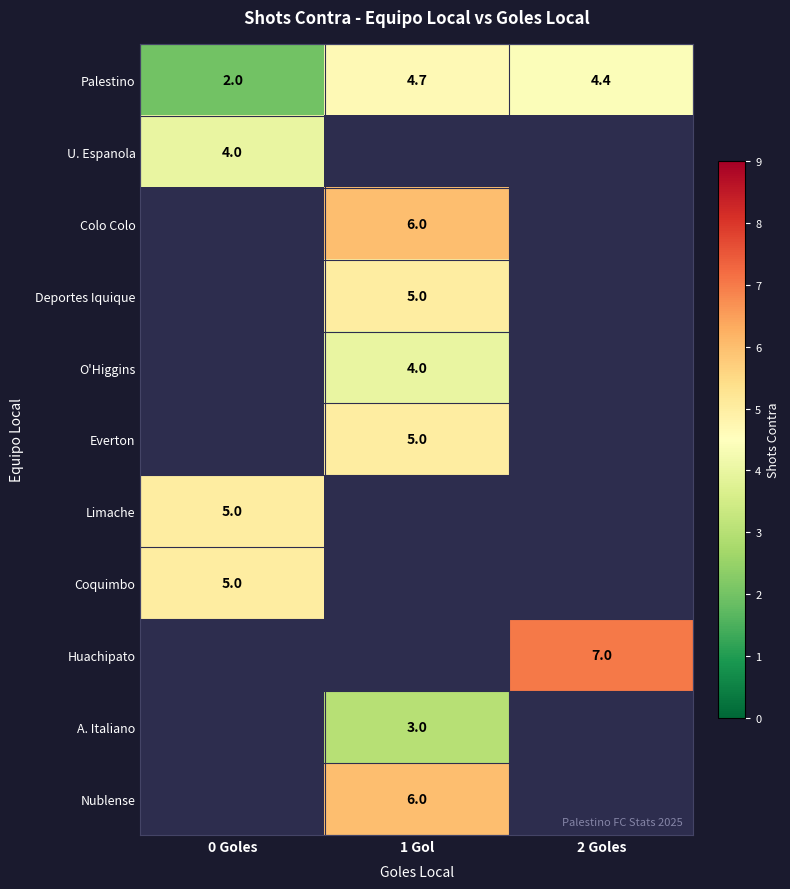

The Limache series shows 5.0 at 0 Goles. True or false?

True